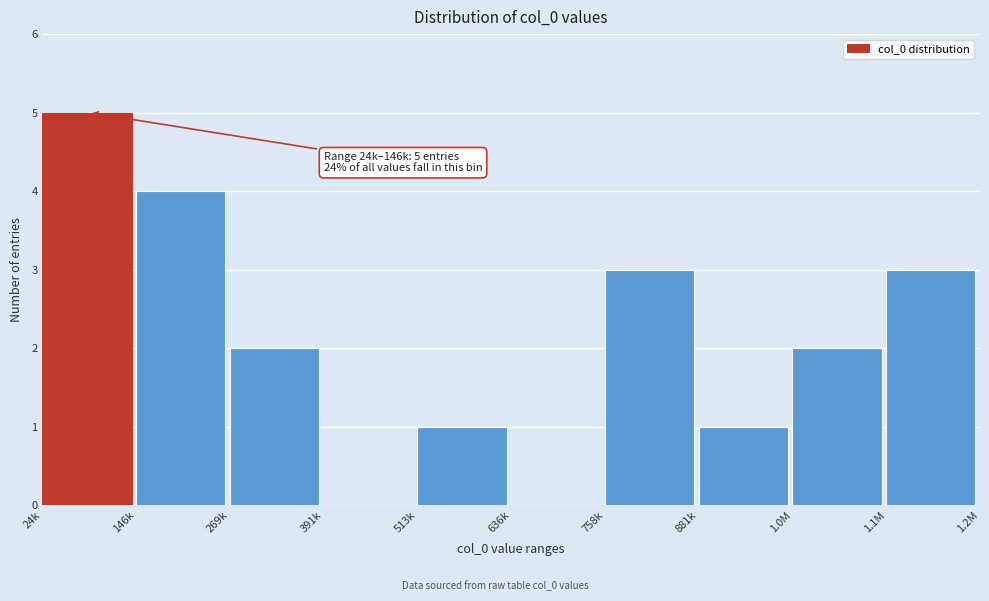

The value at 1.1M is 1. True or false?

False